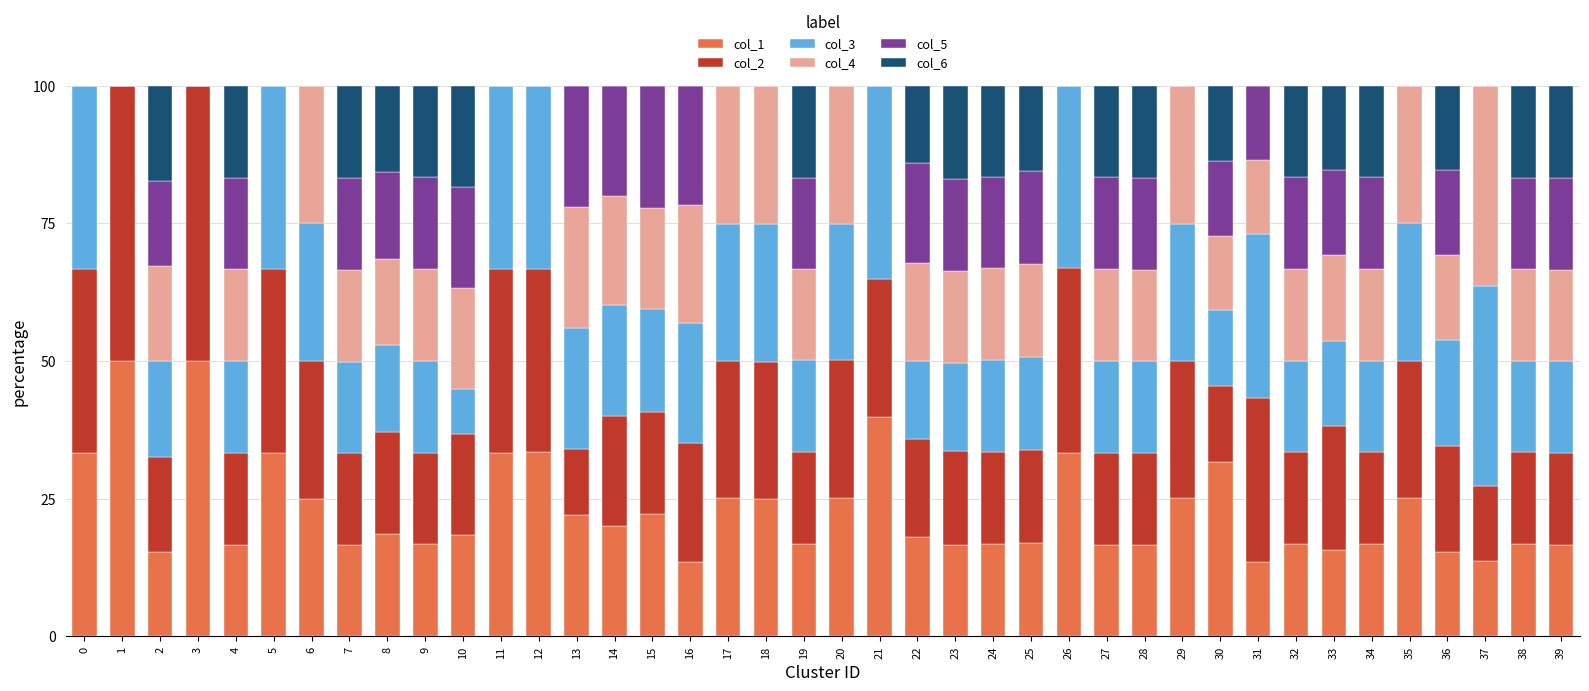

What is the total value across all series at 33?

100.0